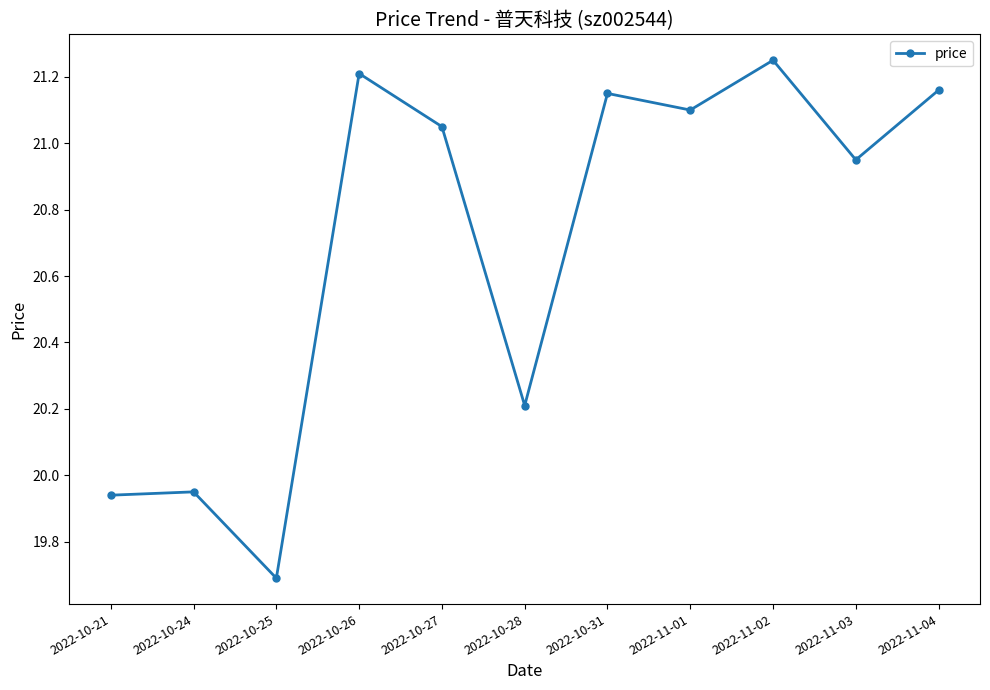

Is it true that the value at 2022-11-04 is 21.2?

True